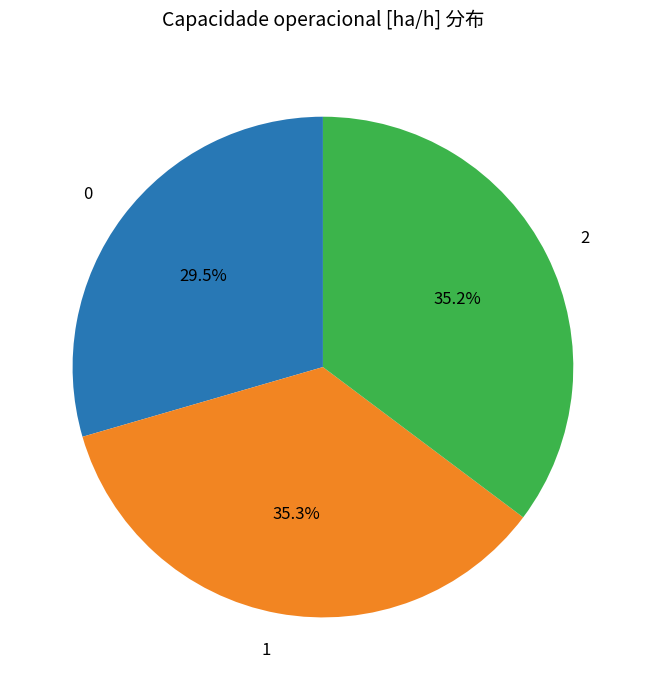

How many segments does this pie chart have?

3